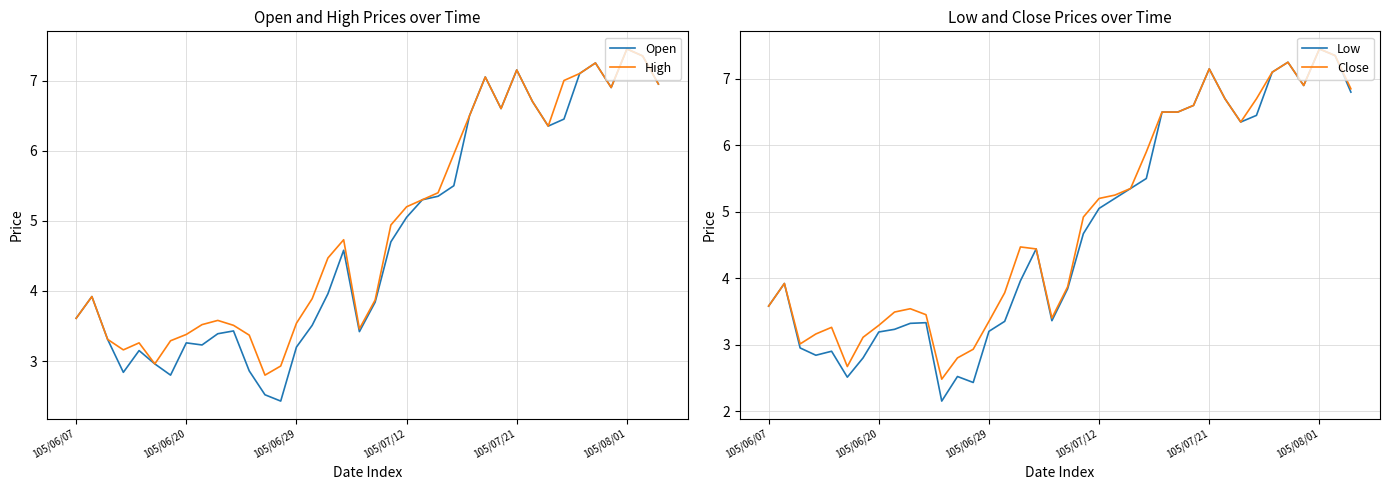

Rank the series at 32 from highest to lowest value.

Open, High, Low, Close